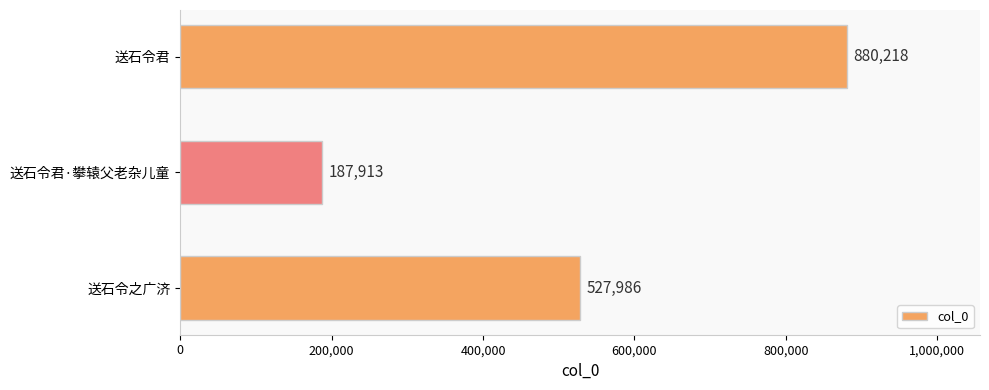

Reading bottom to top, what are all the values shown in this chart?

送石令之广济=527986	送石令君·攀辕父老杂儿童=187913	送石令君=880218